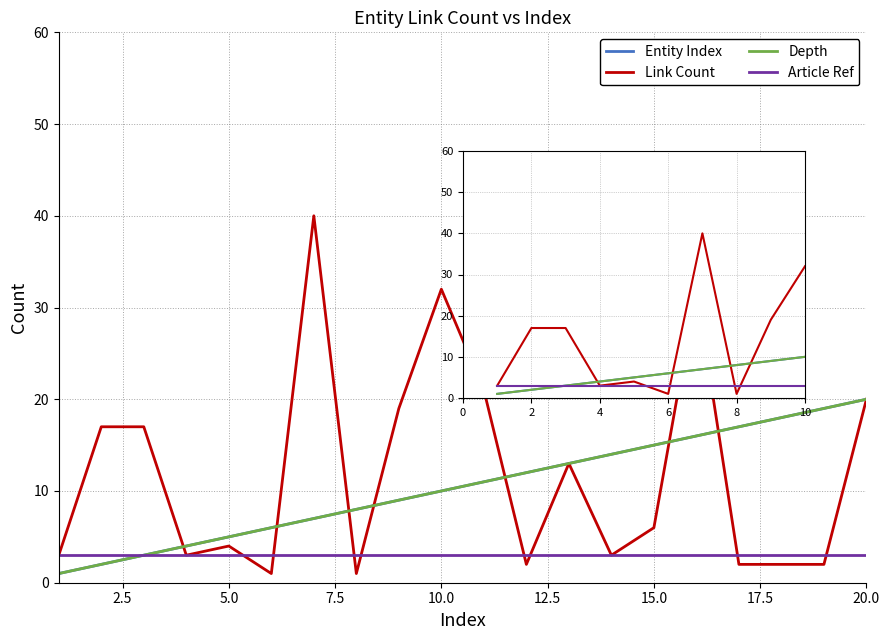

What is the average value of the Link Count series?

14